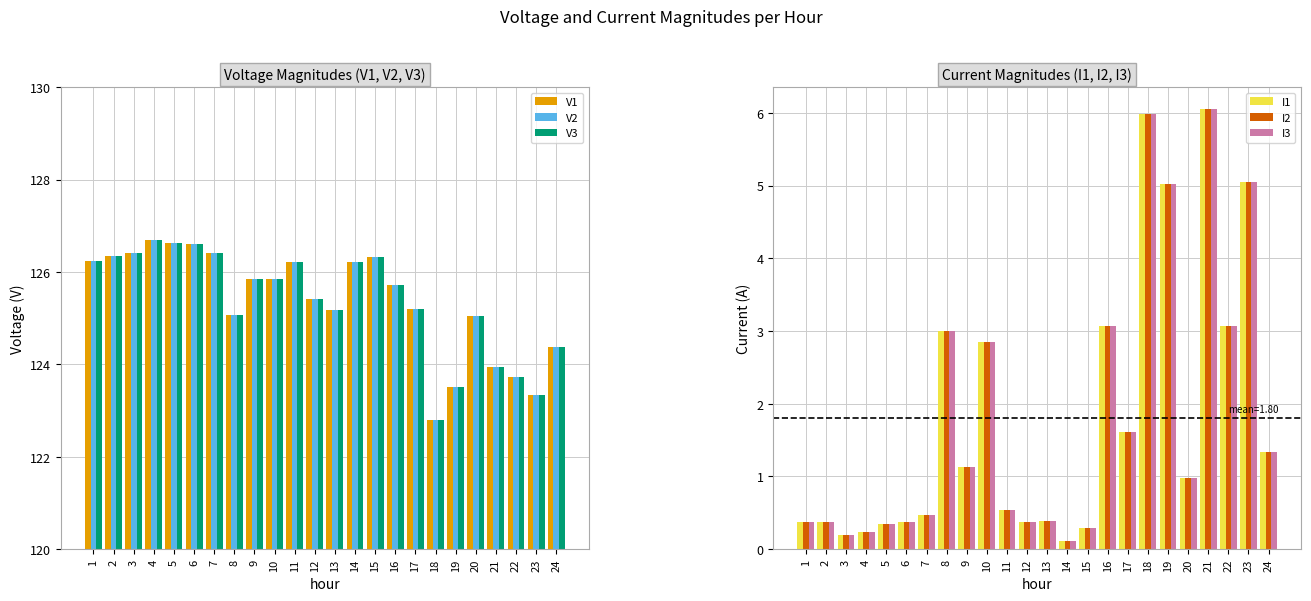

At which category is the sum across all series the highest?

21